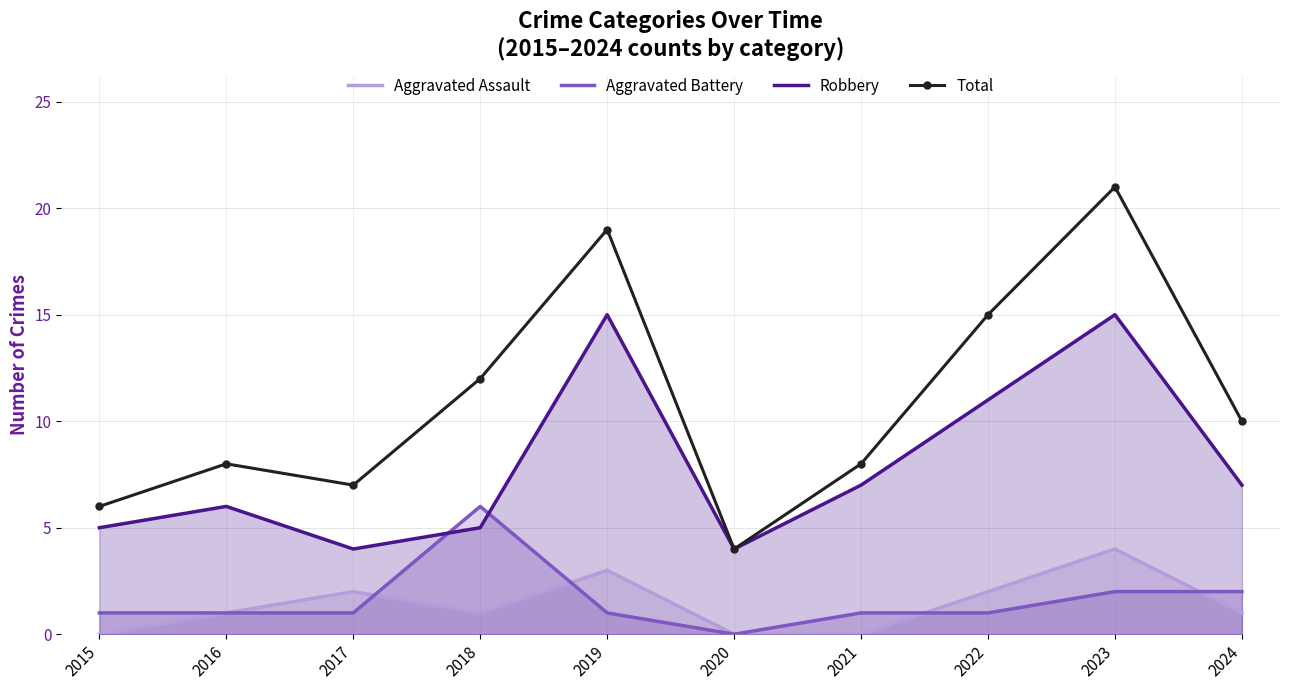

Is it true that Robbery equals 3 at 2018?

False